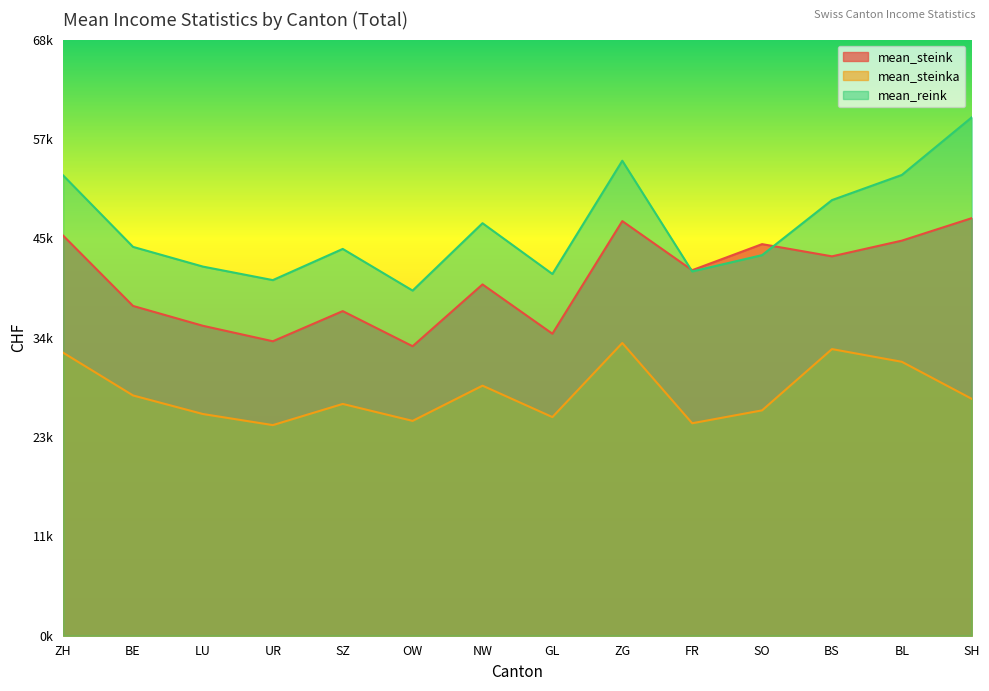

Is it true that mean_steinka equals 27368 at BE?

True